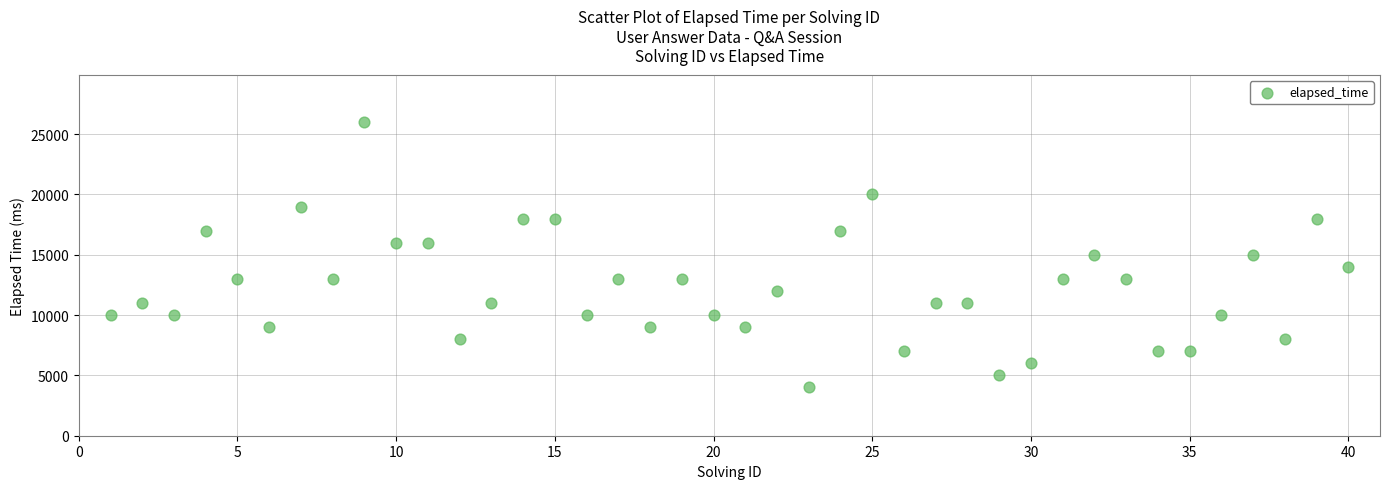

What is the range of X values (max minus min)?

39